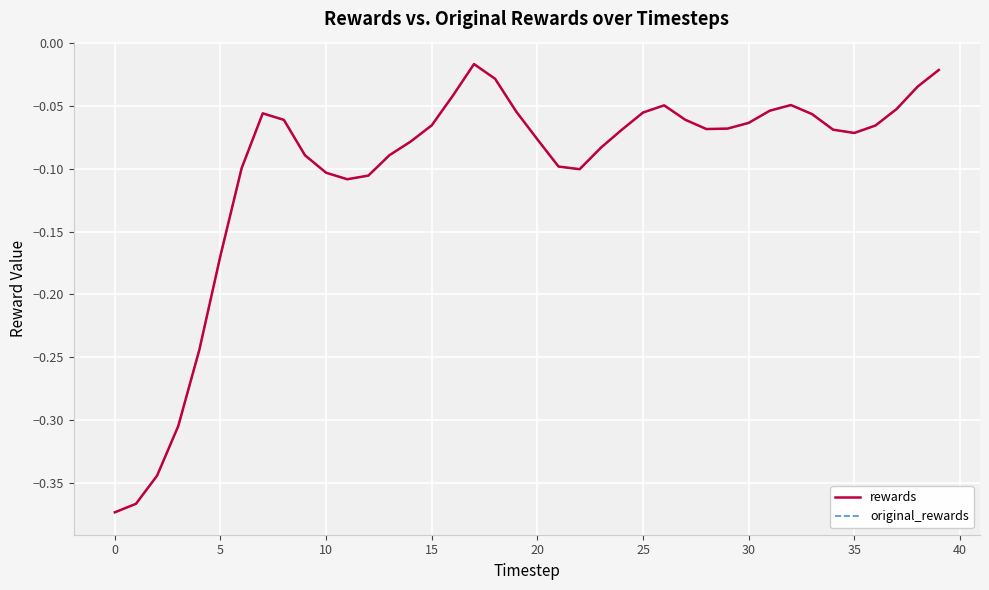

Where is the first local minimum for rewards?

11